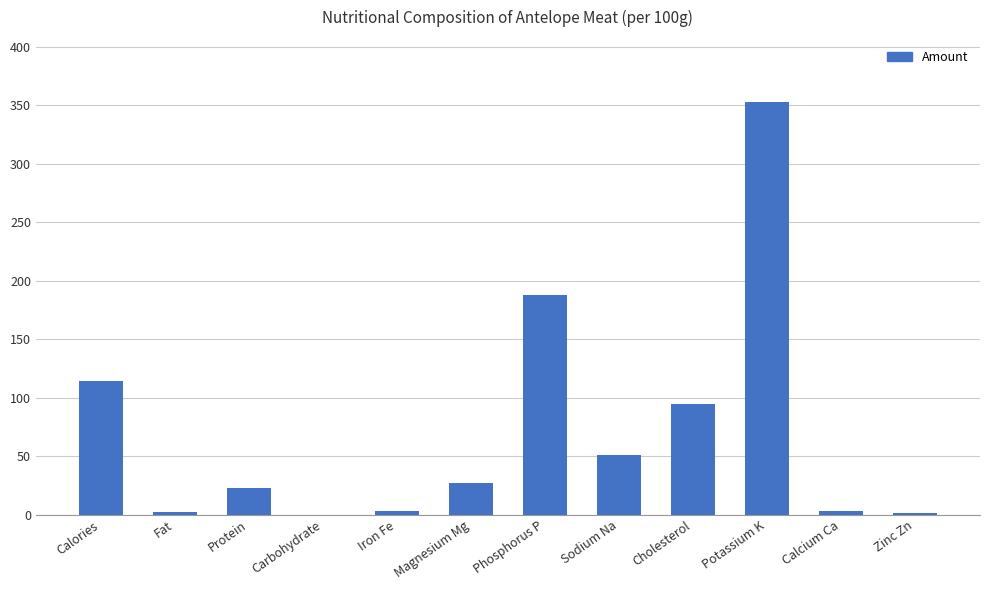

What is the greatest value displayed?

353.0